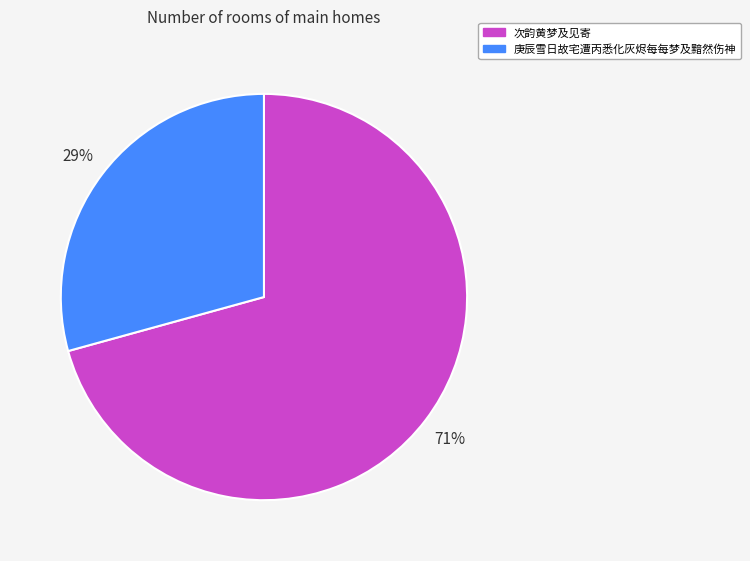

The 庚辰雪日故宅遭丙悉化灰烬每每梦及黯然伤神 slice represents 42% of the pie. True or false?

False